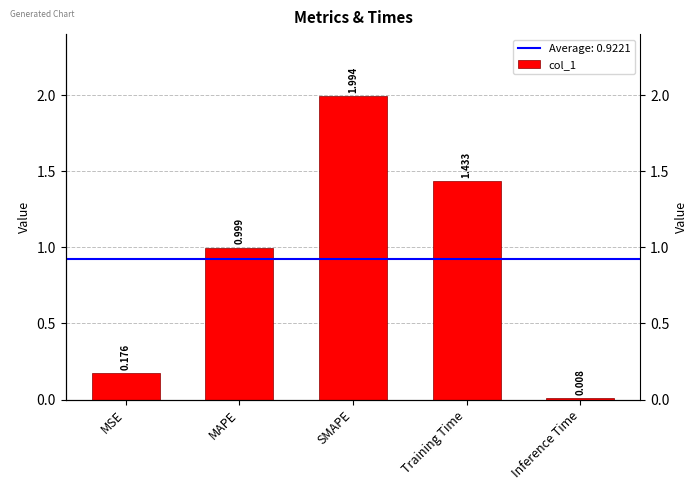

What is the label of the 2nd bar from the left?

MAPE